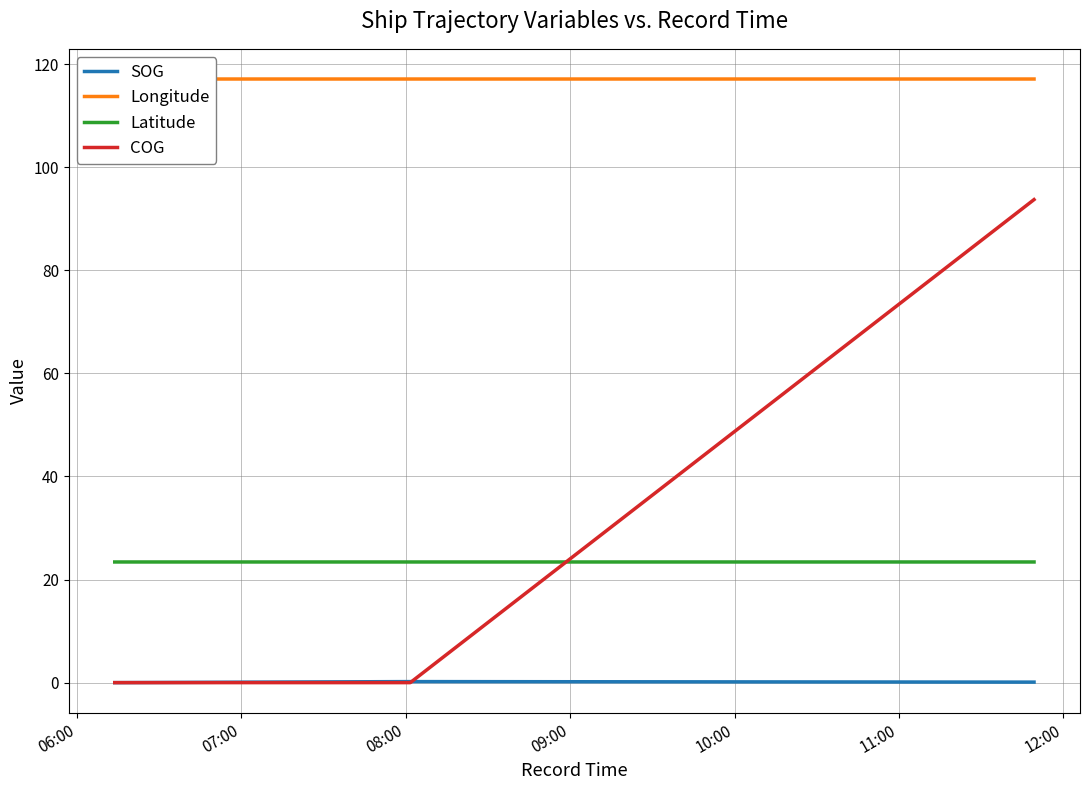

How many lines are shown in the chart?

4